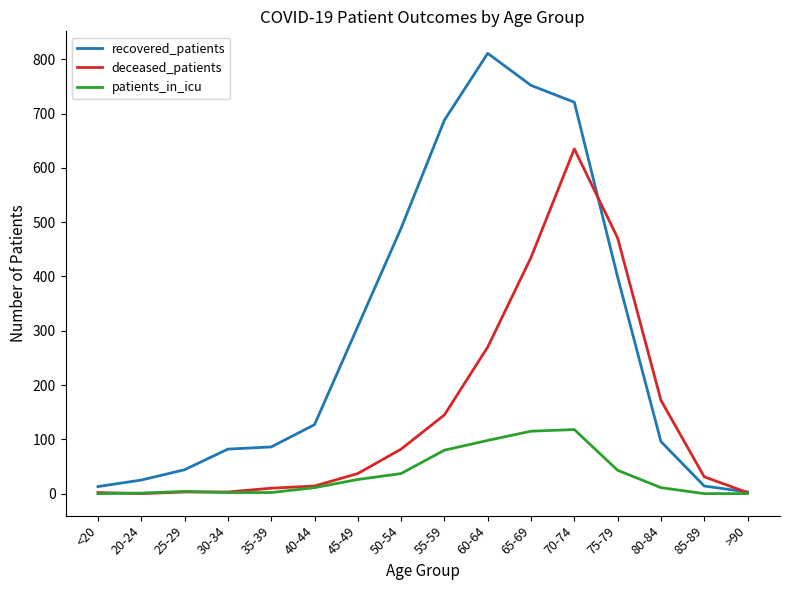

What is the maximum value shown in the chart?

811